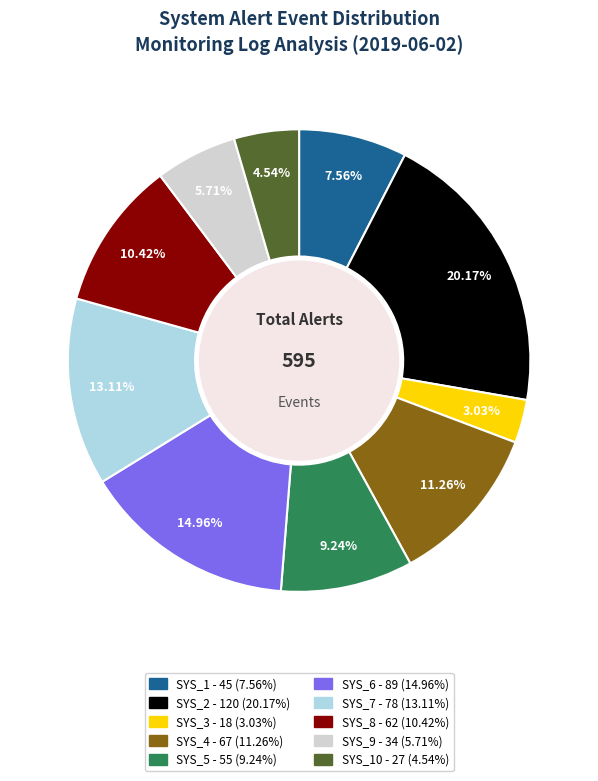

Does any single category account for the majority?

No